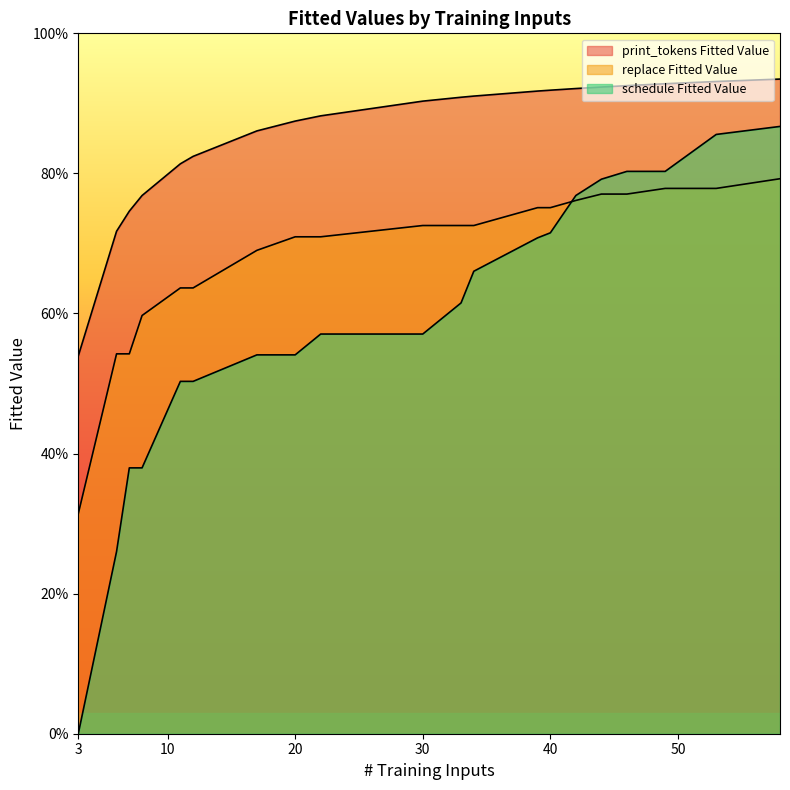

Rank the series at 20 from lowest to highest value.

schedule Fitted Value, replace Fitted Value, print_tokens Fitted Value